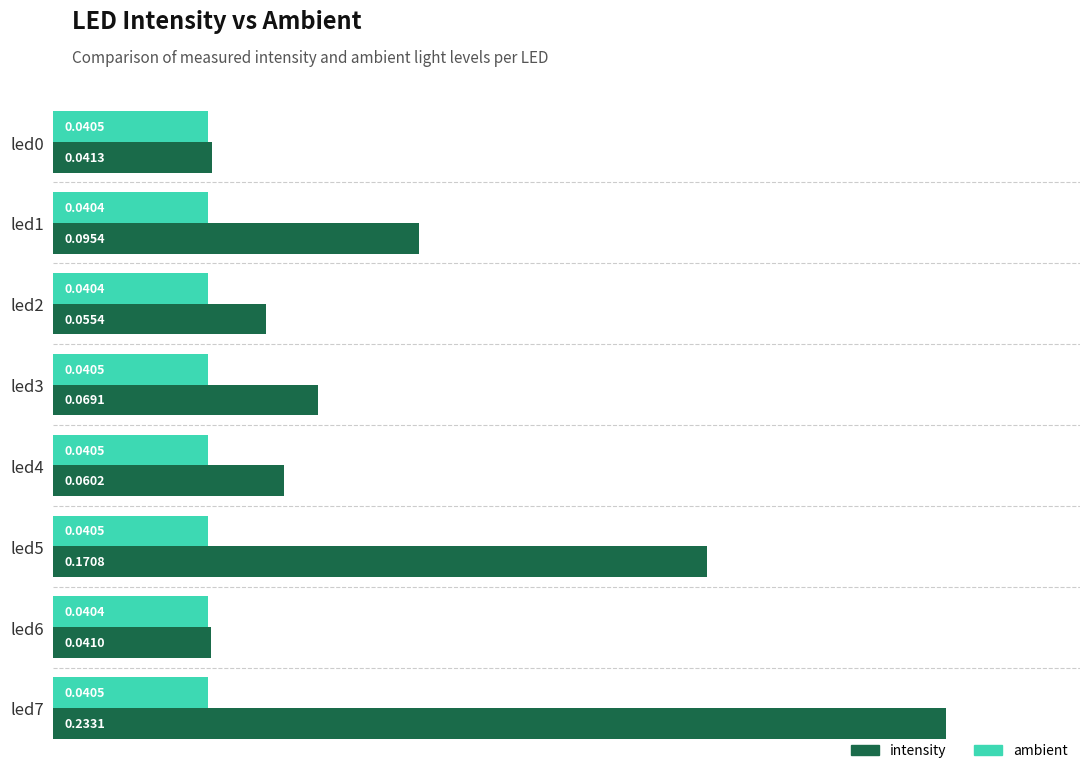

What are all the series names shown in the legend?

intensity, ambient